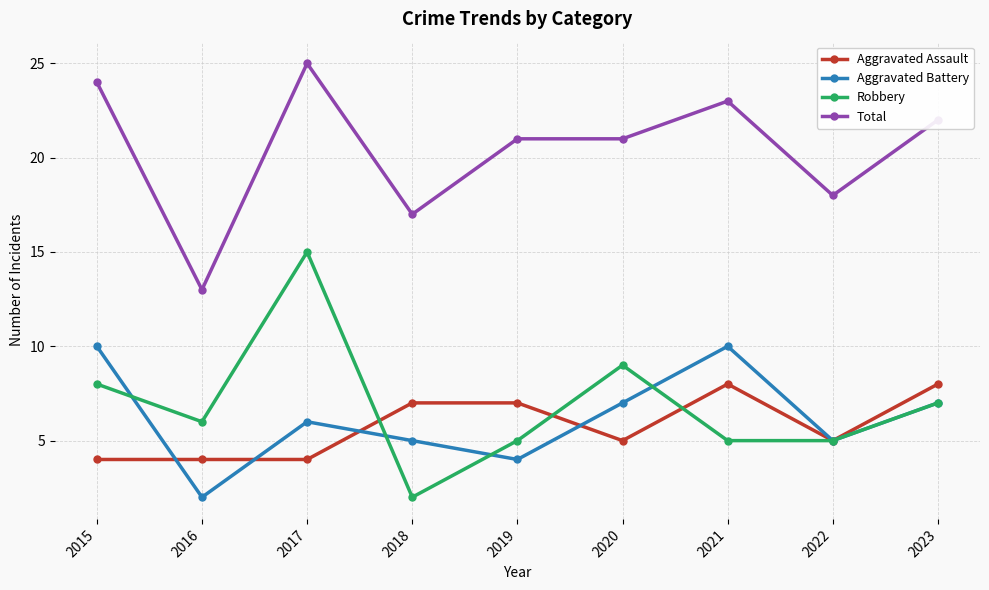

Is the value of Total at 2018 greater than the value of Aggravated Assault at 2017?

Yes